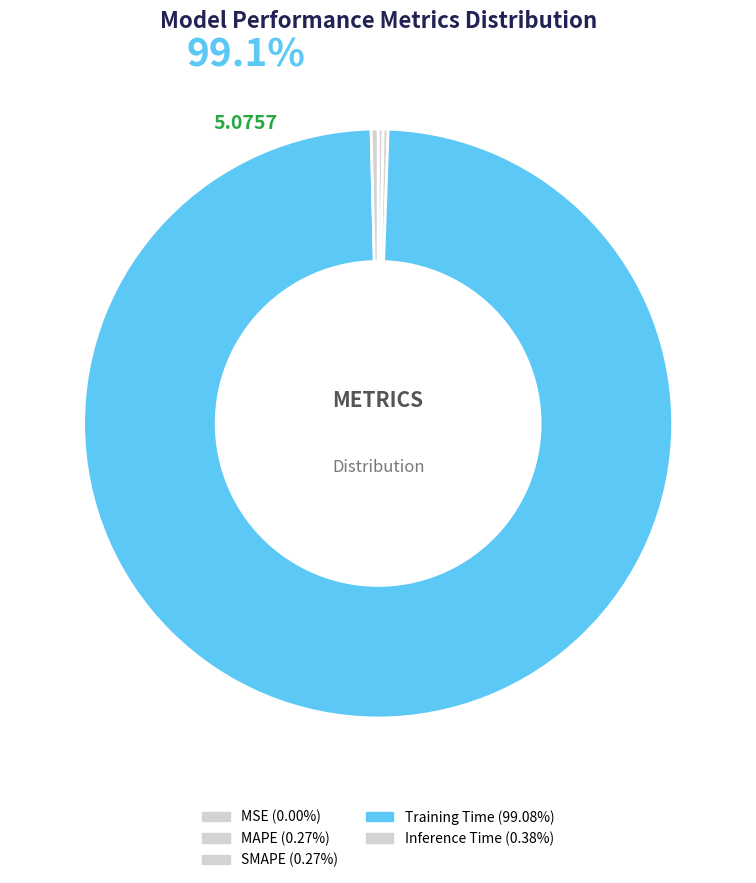

Is it true that MSE is 1% of the pie?

False